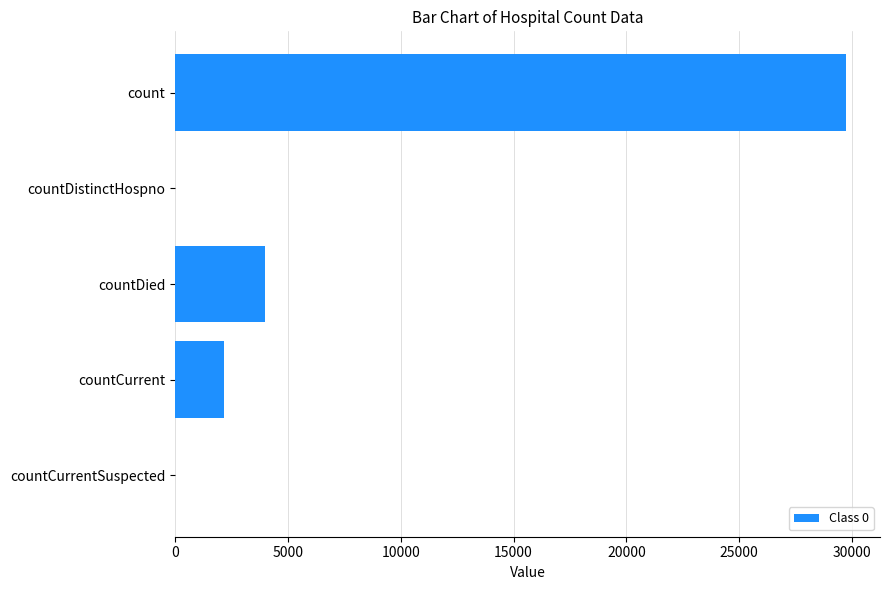

The value at countCurrent is 2148. True or false?

True